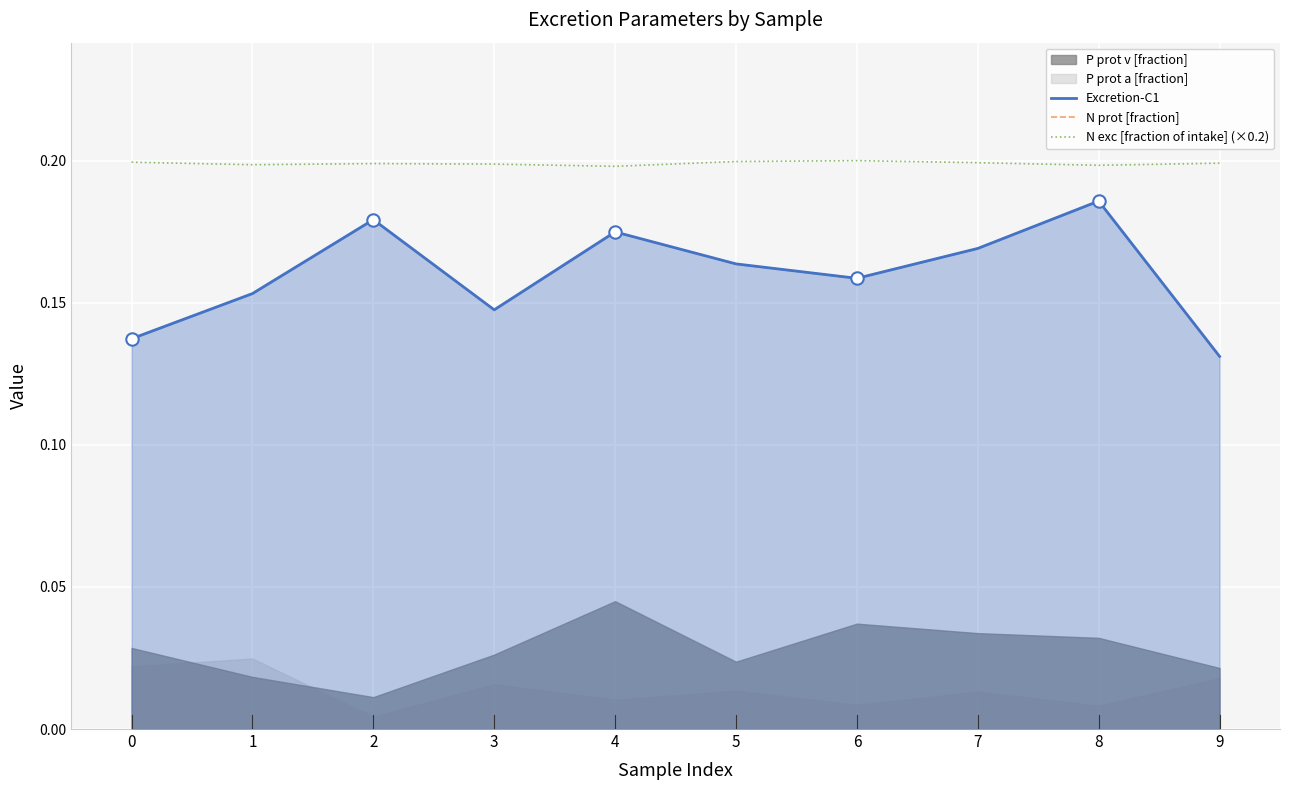

At how many categories does at least one series exceed 0?

10